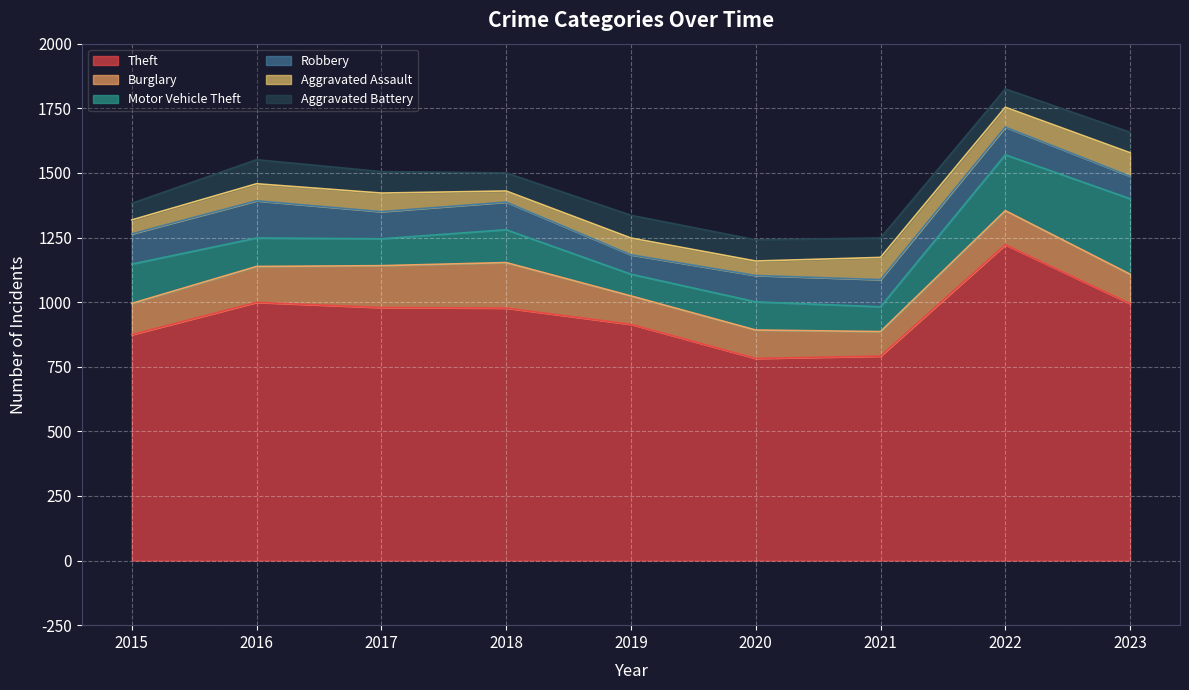

How many data points in Aggravated Assault are less than 66?

4